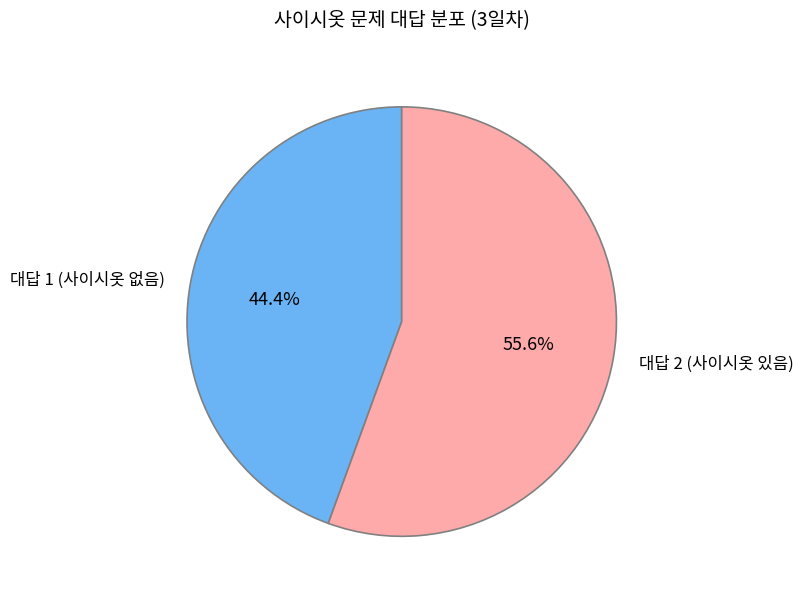

Is 대답 1 (사이시옷 없음) the majority of the pie?

No